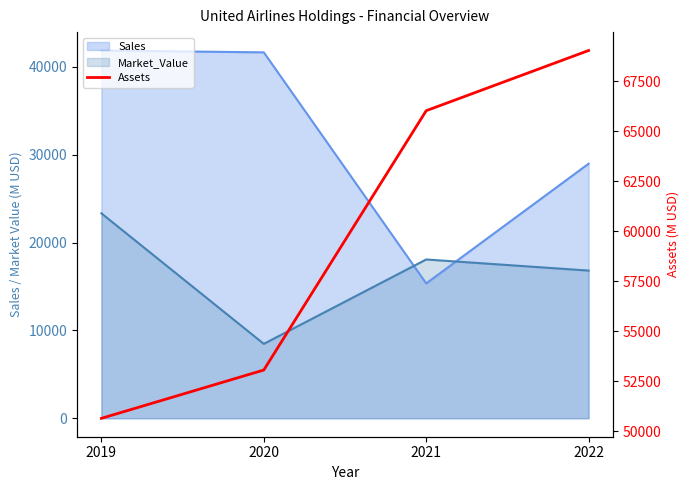

Reading left to right, extract all data points from this chart.

50639	53055	66027	69038